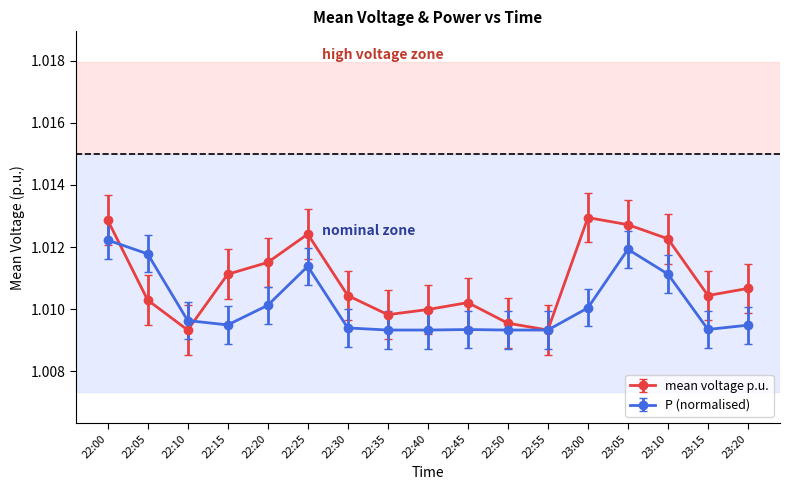

Does the chart have visible grid lines?

No